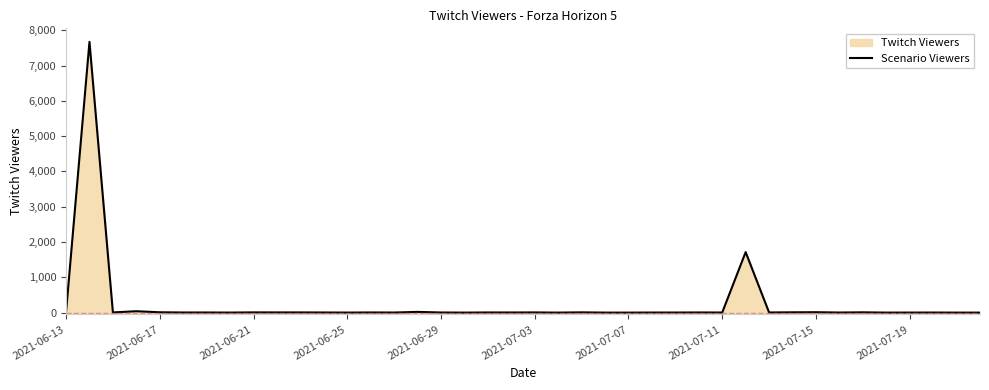

How many data points are above 3?

19